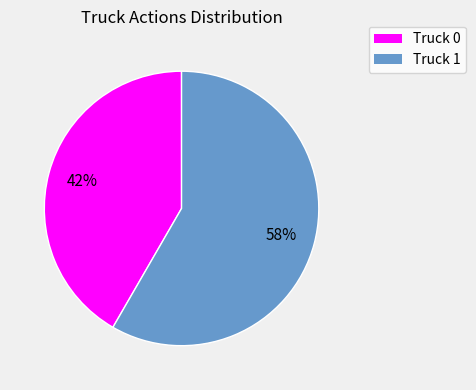

Approximately how many times larger is the value at Truck 1 compared to Truck 0?

1.4